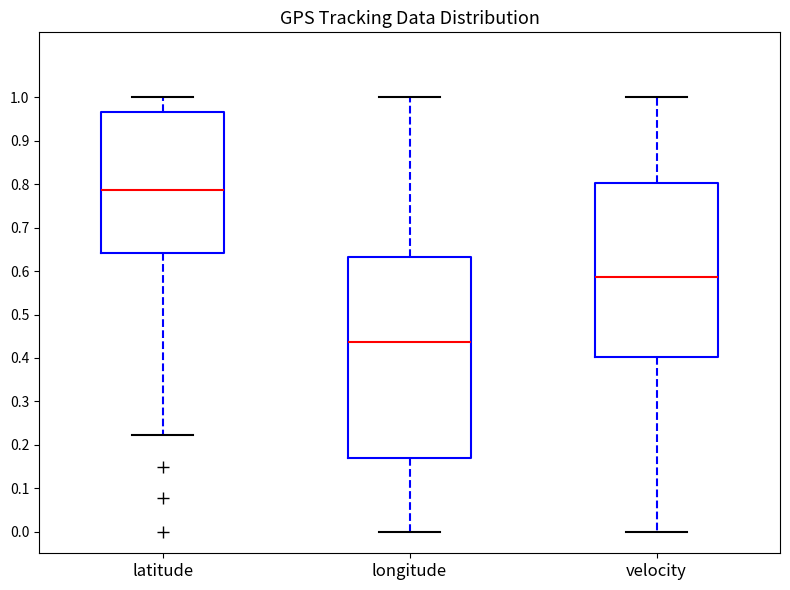

Comparing the boxes themselves (not the whiskers), which one is the tallest?

longitude